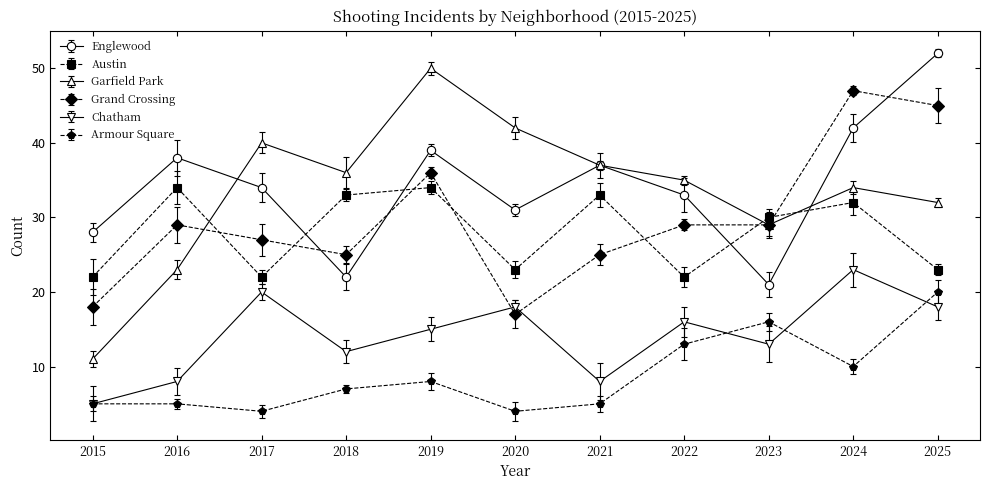

How many distinct data groups are displayed?

6